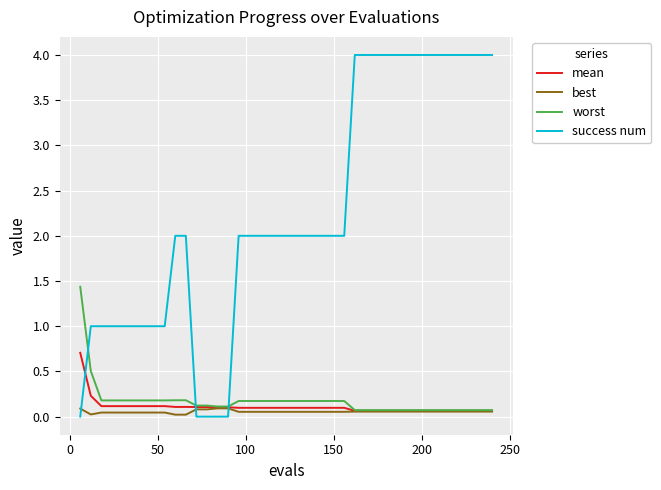

How many times do worst and success num cross each other?

3